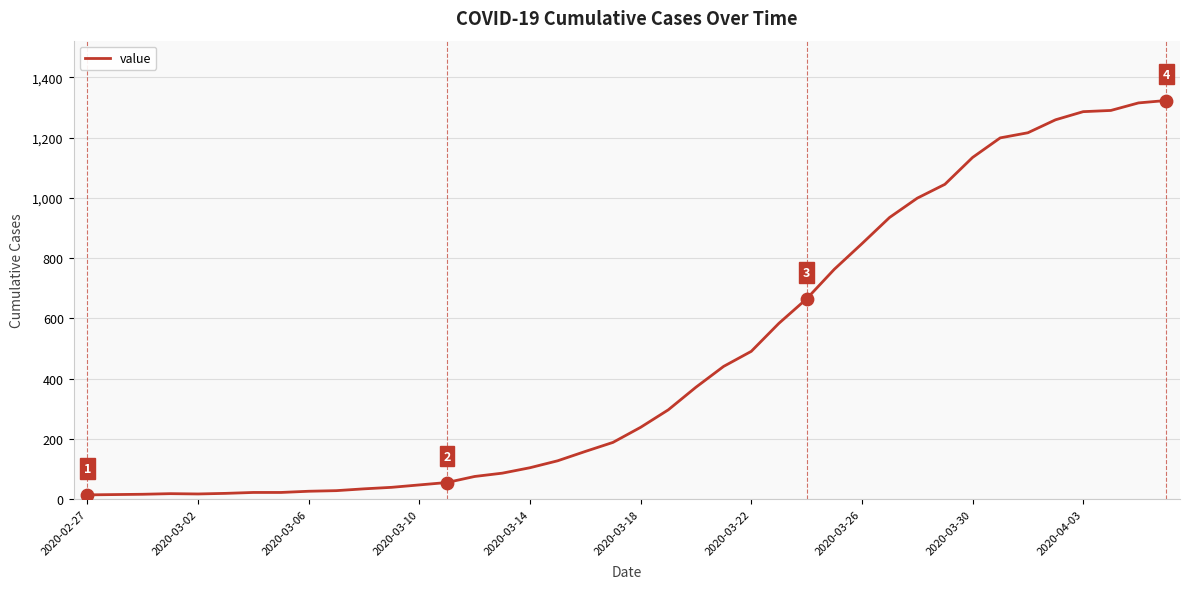

What is the difference between the maximum and minimum values?

1308